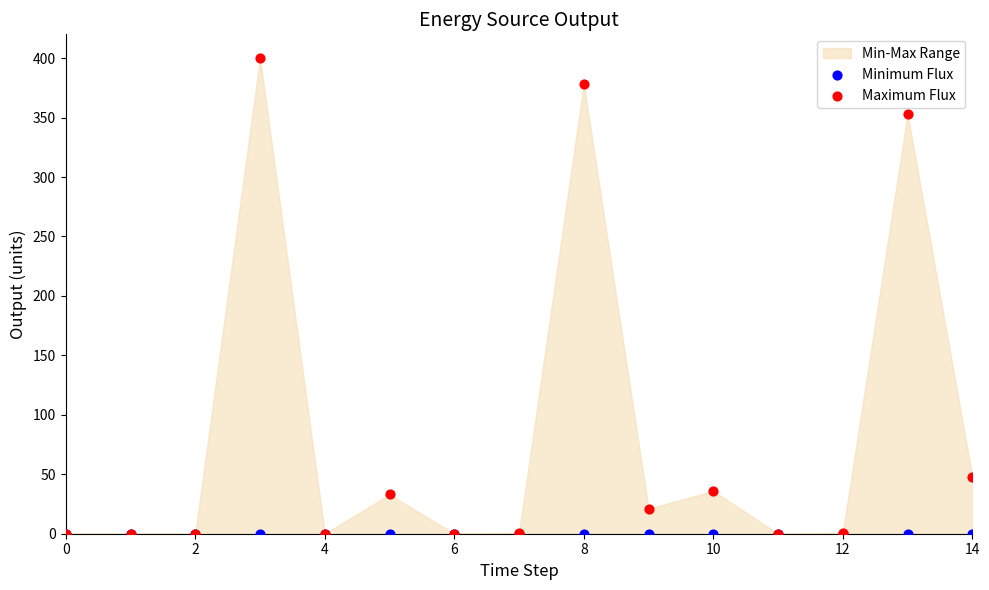

Which series reaches the maximum Y coordinate?

Maximum Flux